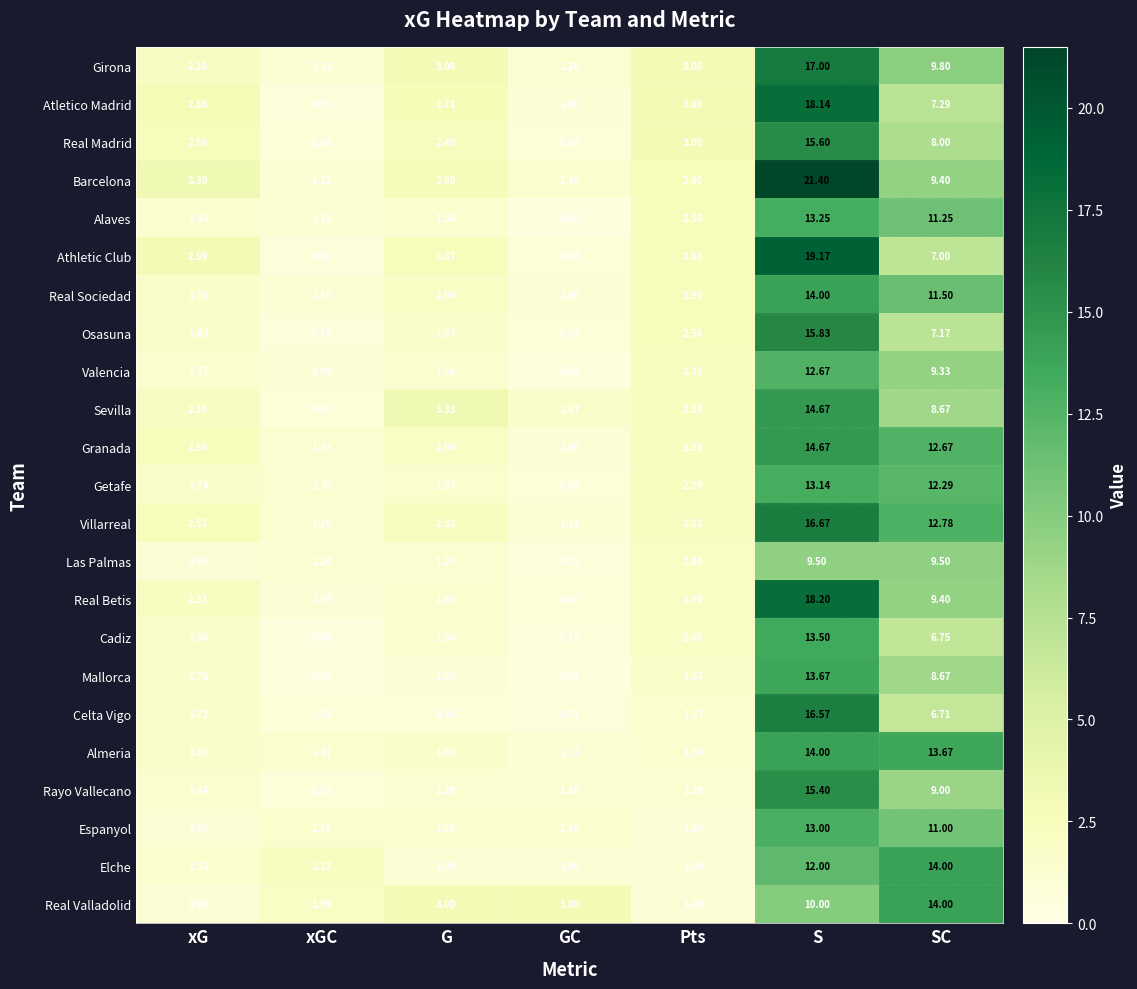

Which series changed the most between xG and SC?

Real Valladolid